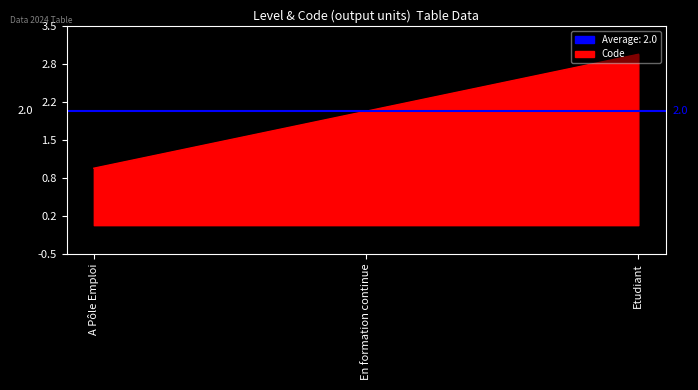

List the labels in order of value, smallest first.

A Pôle Emploi, En formation continue, Etudiant